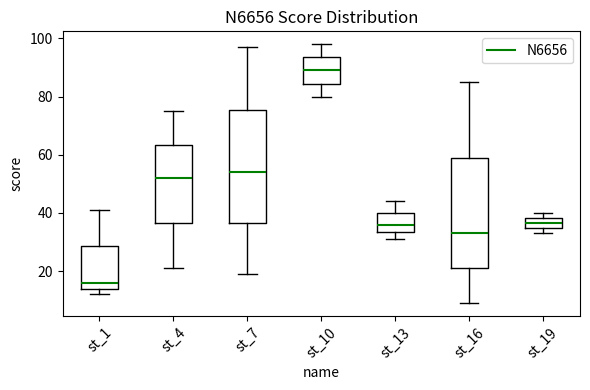

Where is the lower edge of the box for st_1 on the y-axis? The values are not printed on the chart, so give them approximately, as read against the axis.

14